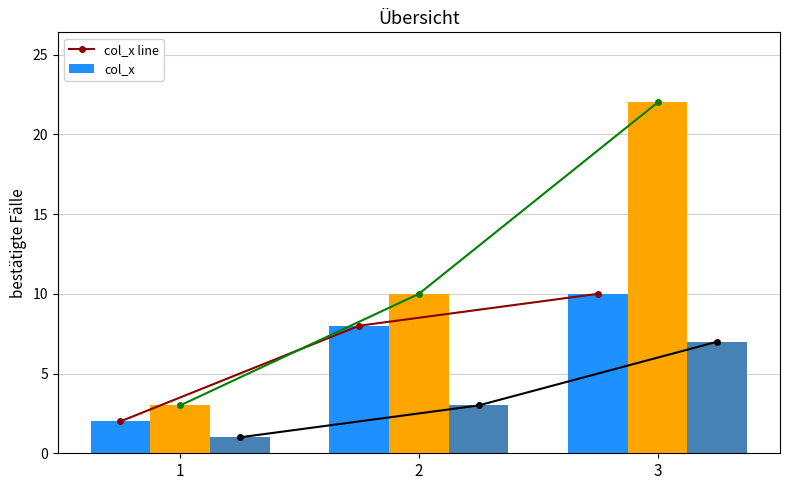

At which label is col_x line closest to 6?

2